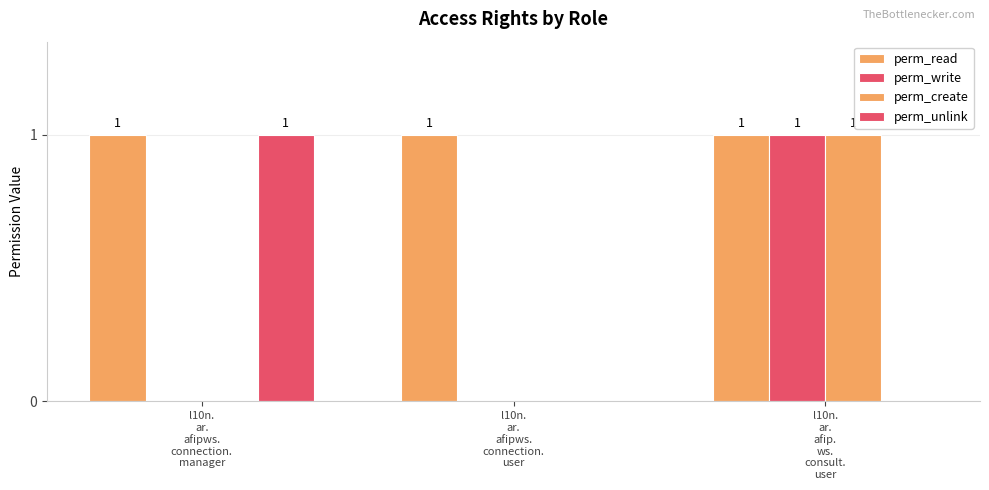

How many data points does each series have?

3